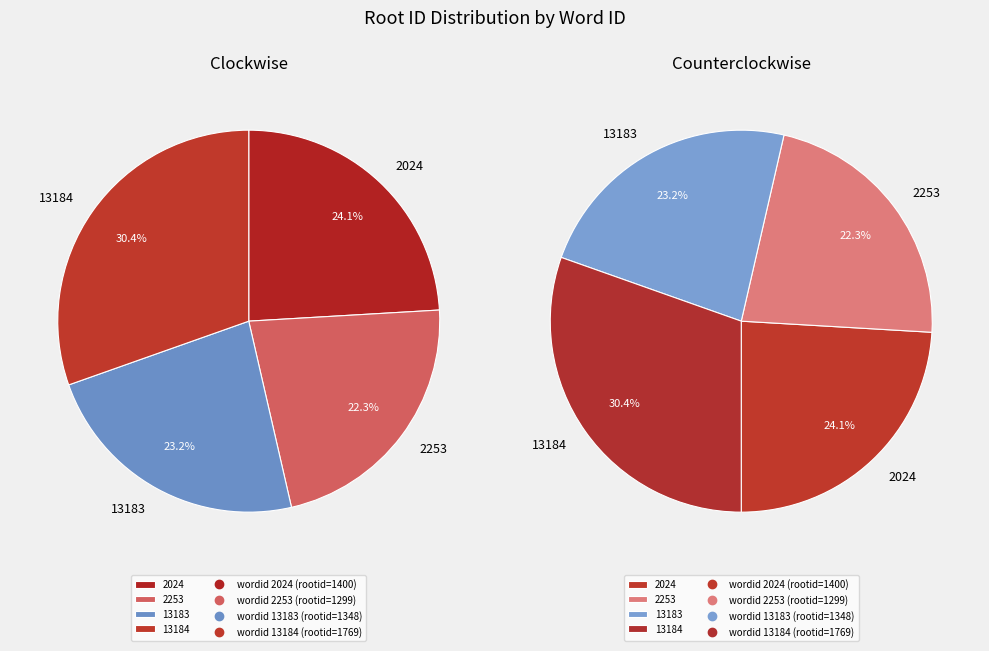

Do 13183 and 13184 together represent more than half of the pie?

Yes